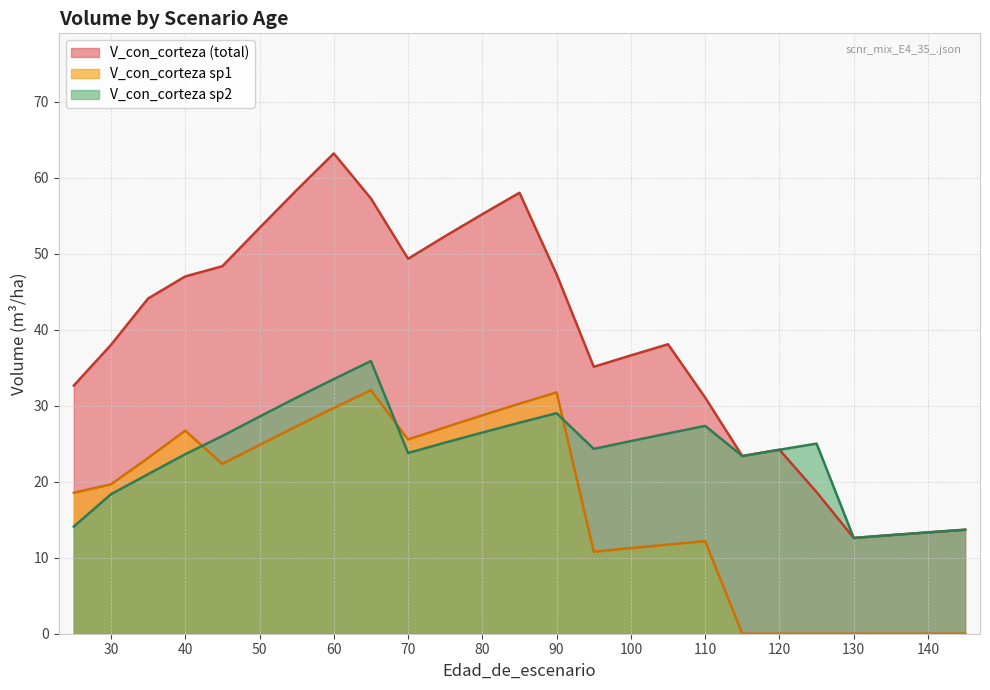

The V_con_corteza series shows 14.2 at 25. True or false?

False